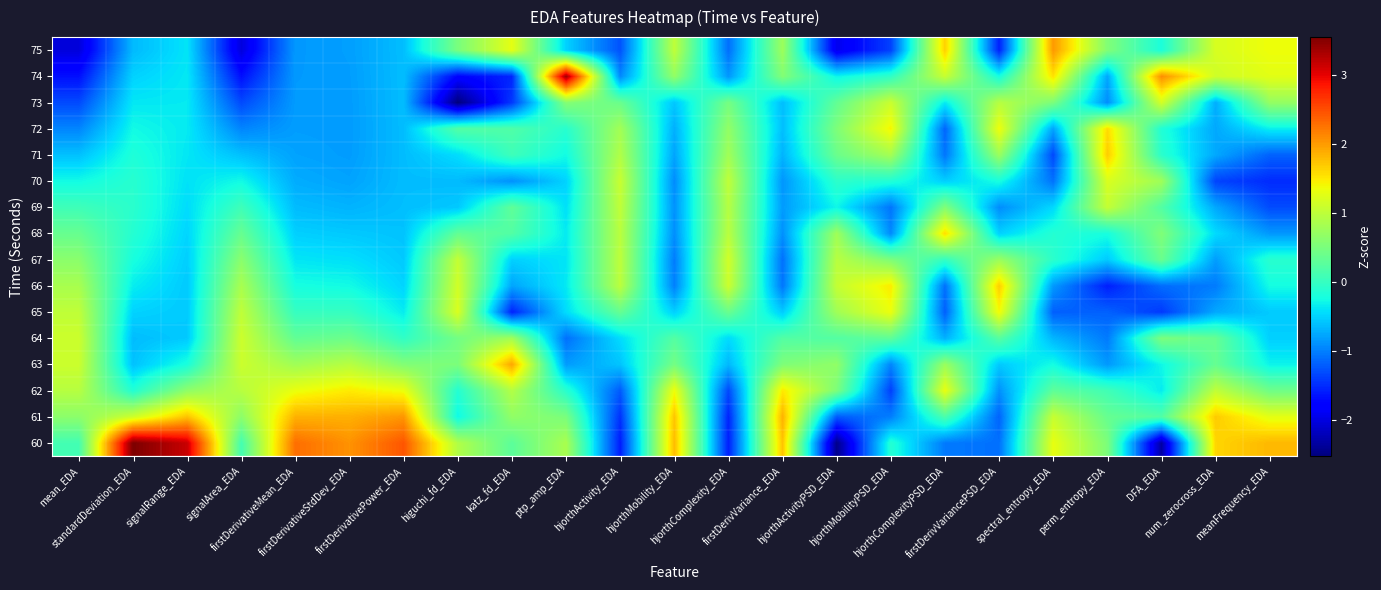

At which category is the sum across all series the highest?

mean_EDA